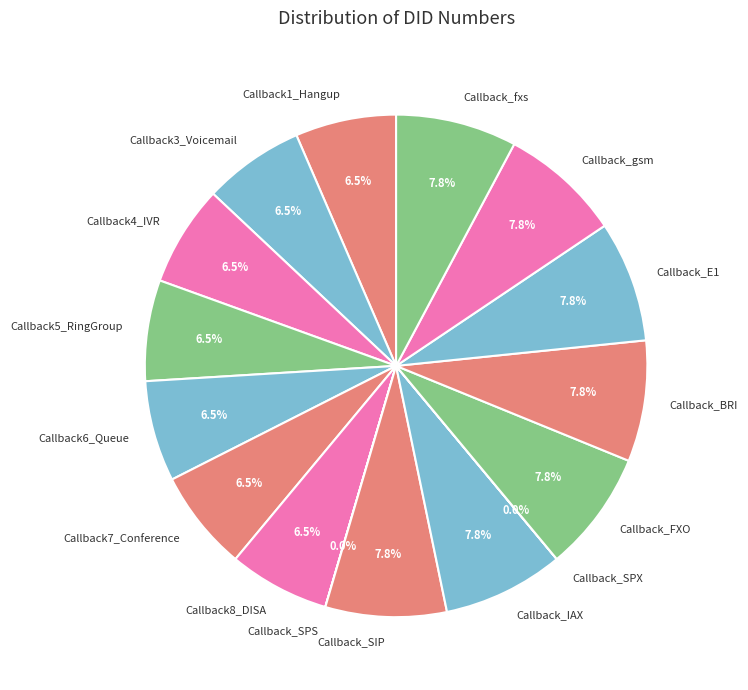

What is the ratio of the value at Callback_FXO to the value at Callback4_IVR?

1.2